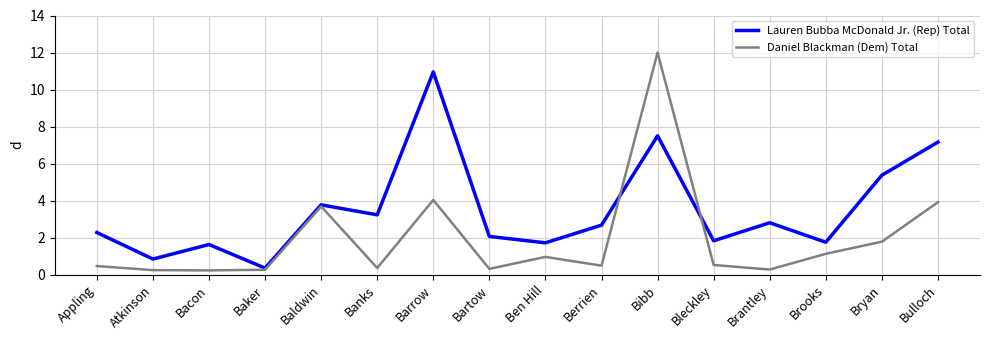

What is the difference between the highest and lowest values at Bryan?

3.6